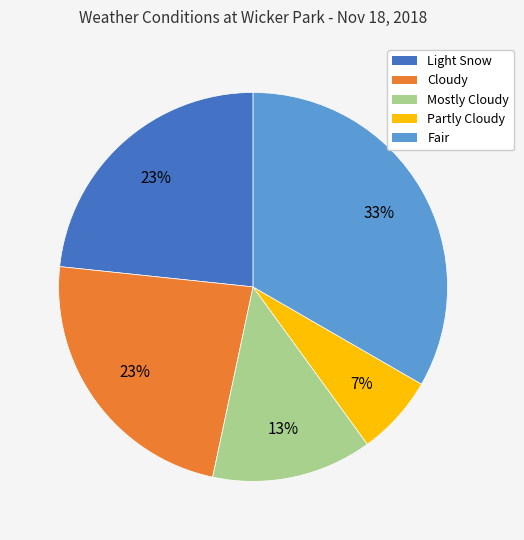

To the nearest percent, what percentage of the pie is Fair?

33%